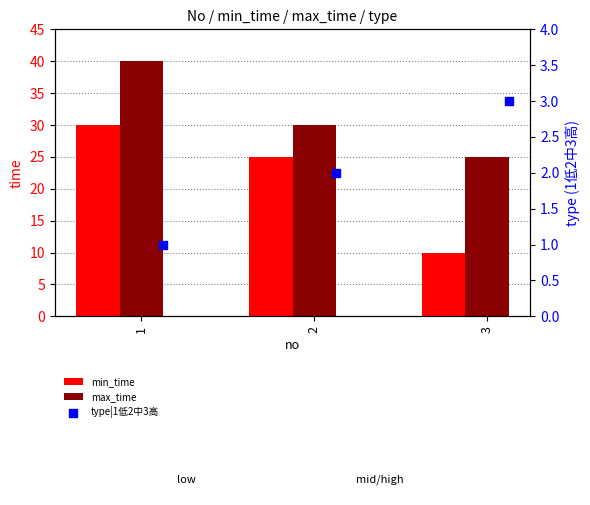

Is the value of min_time at 3 greater than the value of max_time at 1?

No